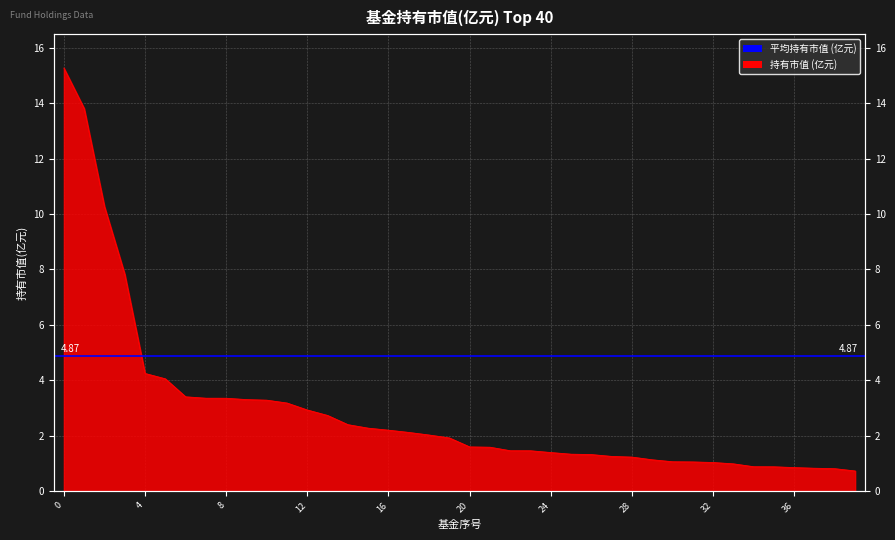

Which has a higher value, 30 or 3?

3